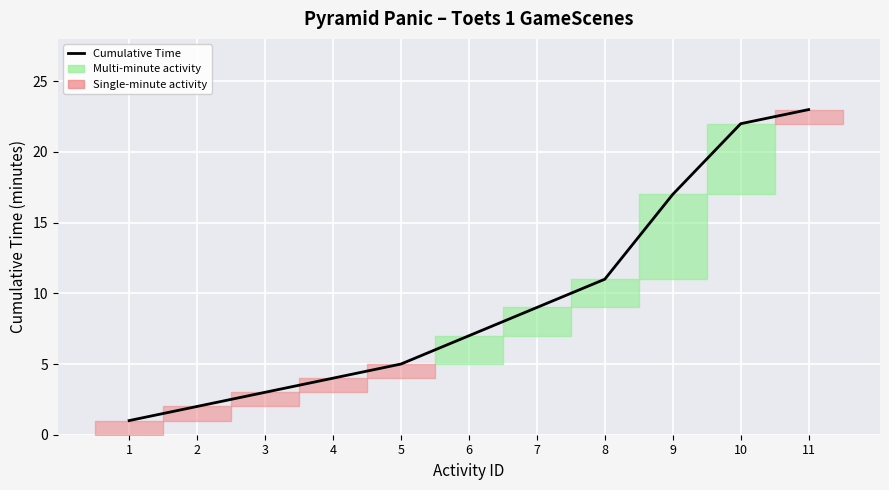

True or false: the data shows 1 at 1.

True